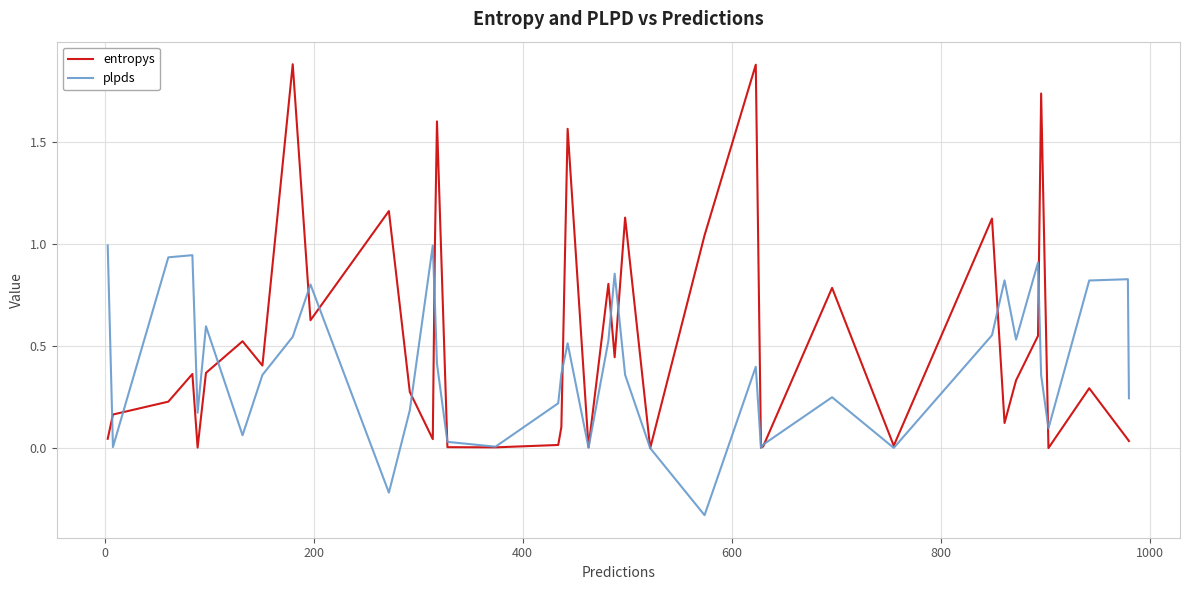

Which series has the largest total across all categories?

entropys